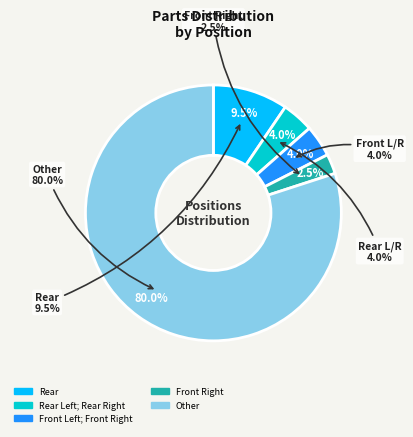

Rank the categories by value from lowest to highest.

Front Right, Rear Left; Rear Right, Front Left; Front Right, Rear, Other